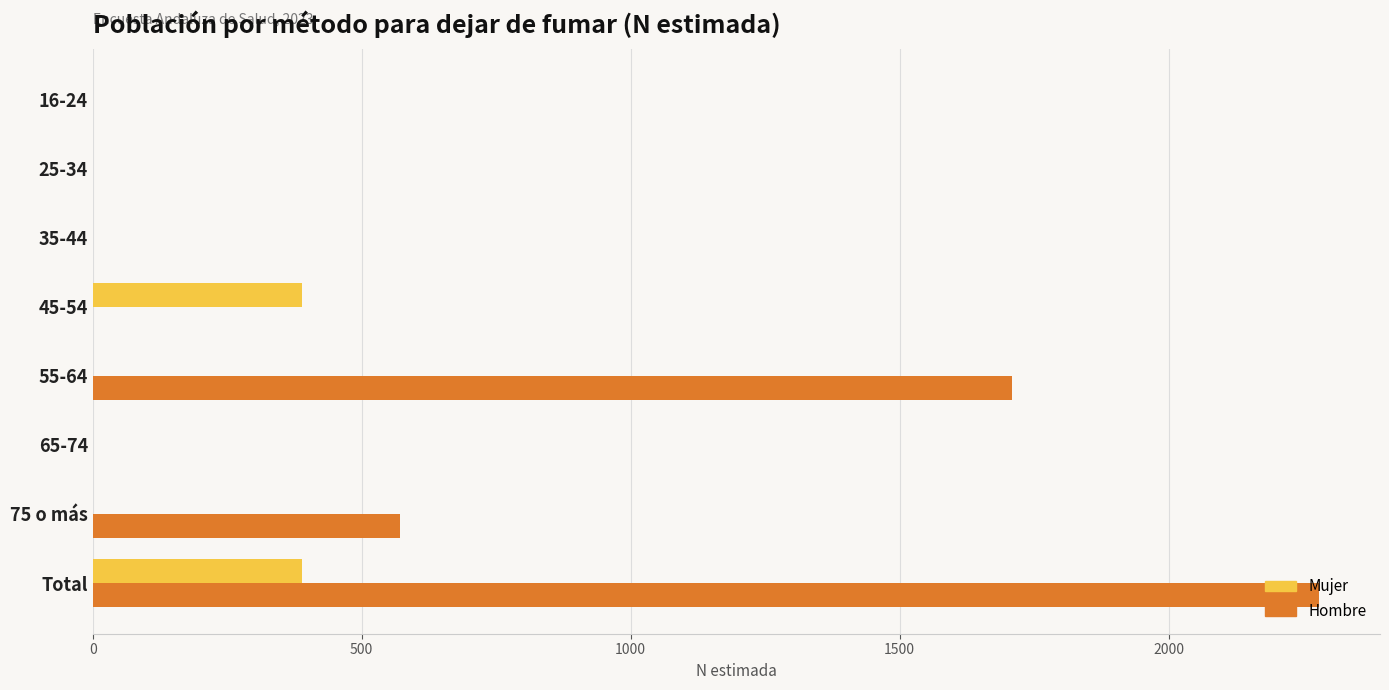

How many distinct data groups are displayed?

2